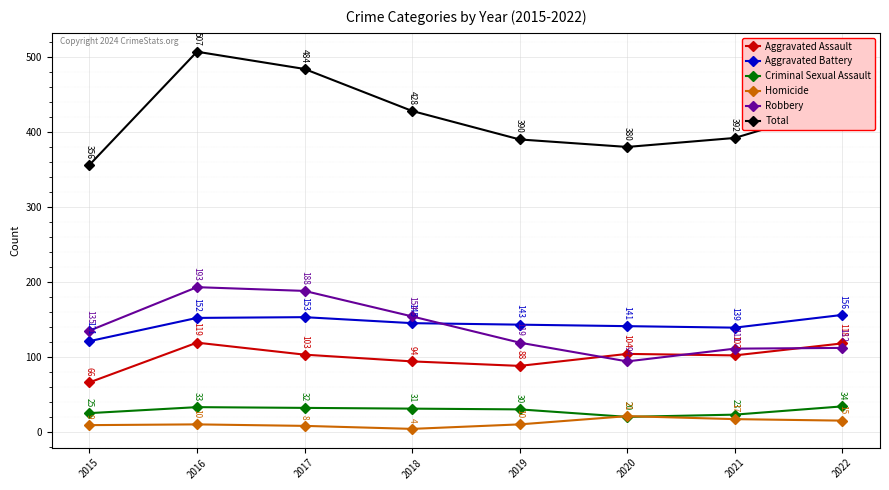

Which category has the highest value in the Total series?

2016